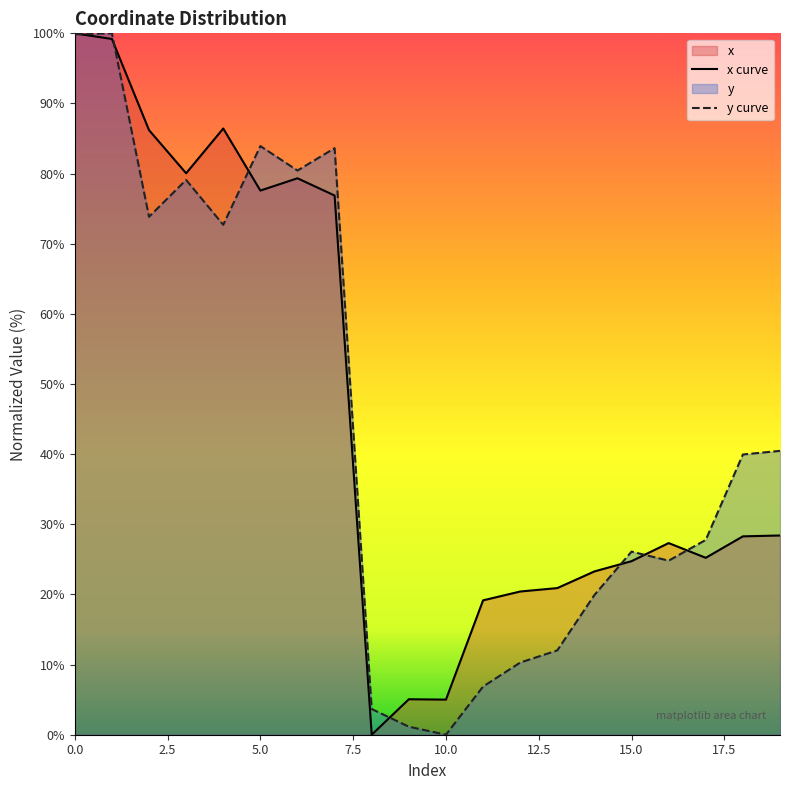

What is the maximum value for y curve?

100.0